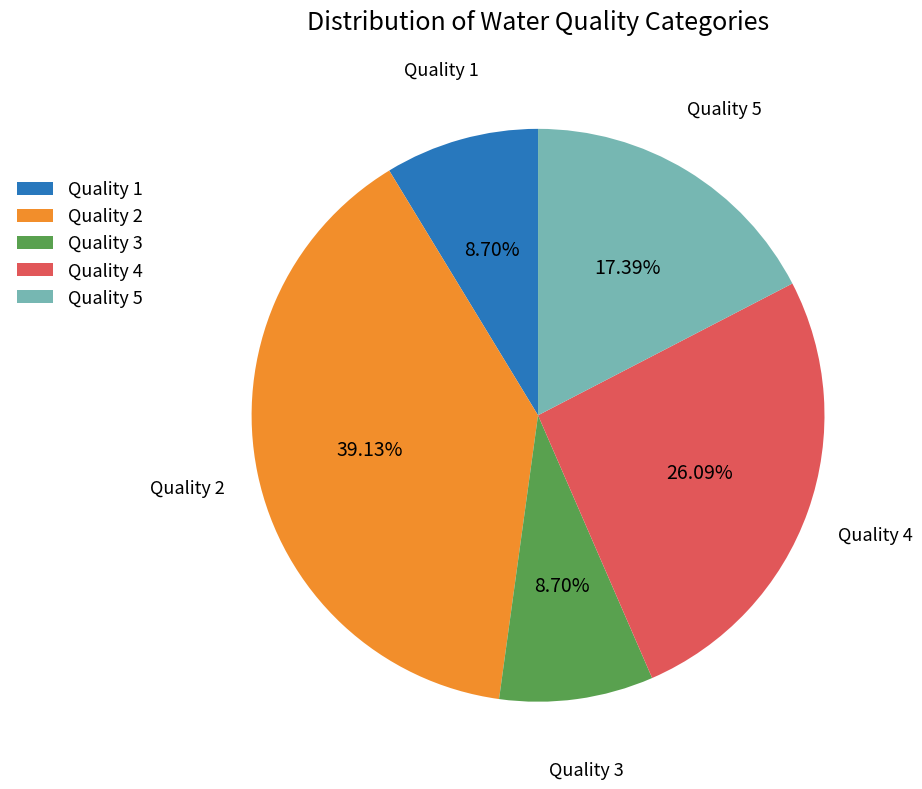

How many slices are in this pie chart?

5